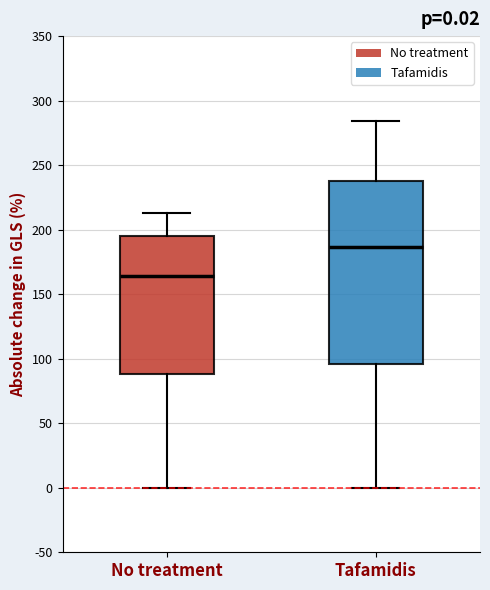

Which box's median line is the lowest?

No treatment